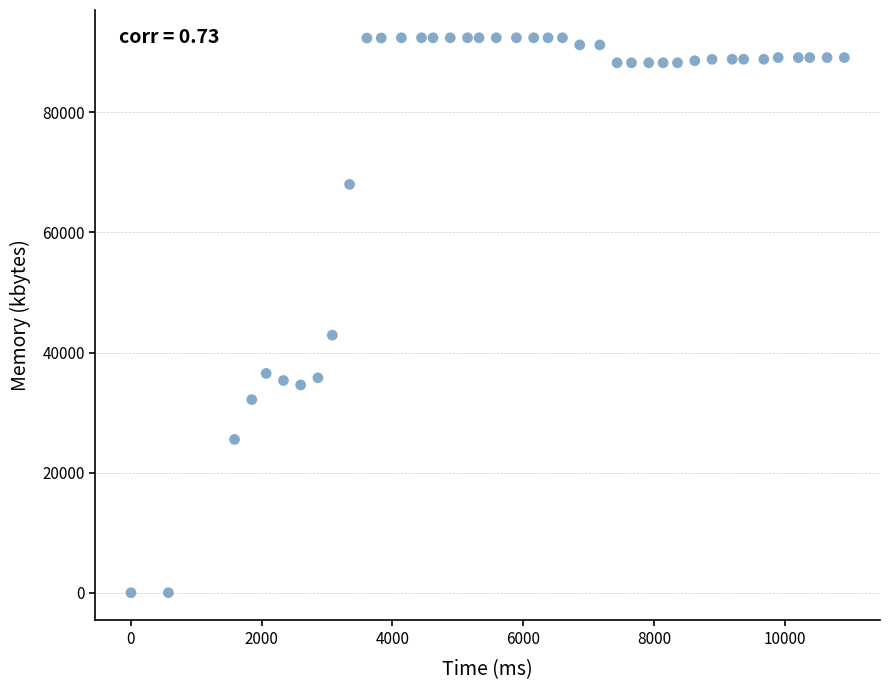

What is the range of X values (max minus min)?

10912